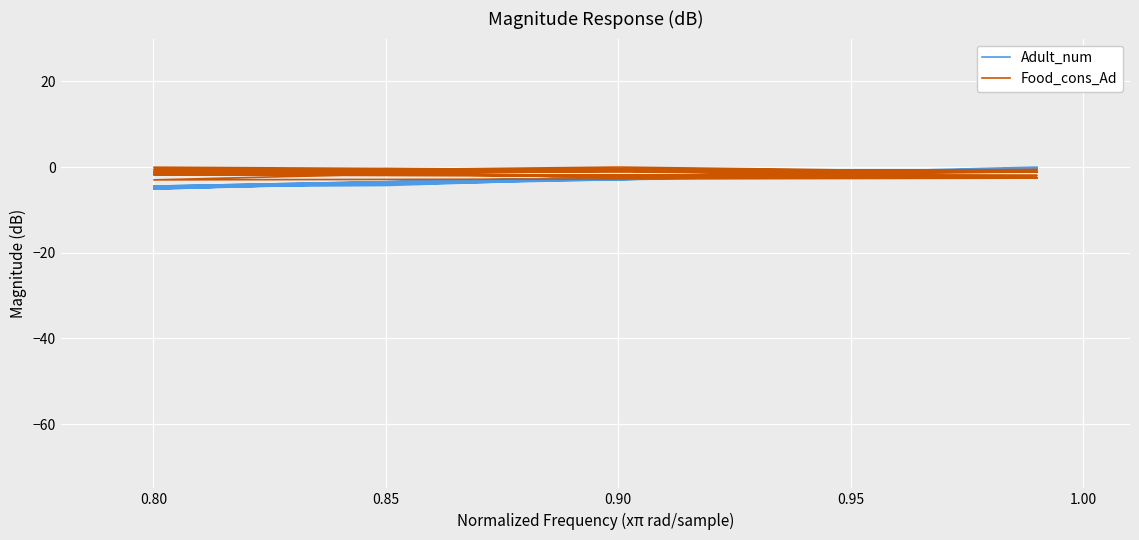

After their last crossing, which series has the higher values: Adult_num or Food_cons_Ad?

Food_cons_Ad